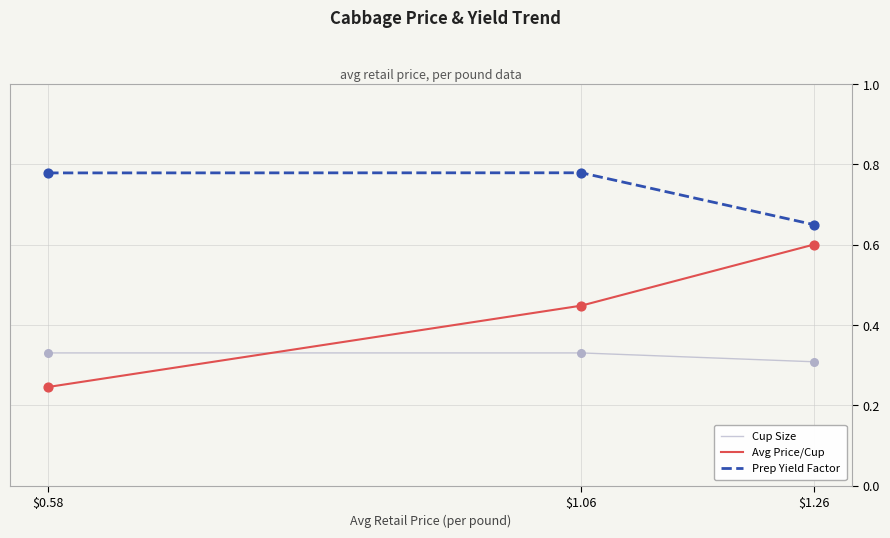

Which series has the largest total across all categories?

Prep Yield Factor